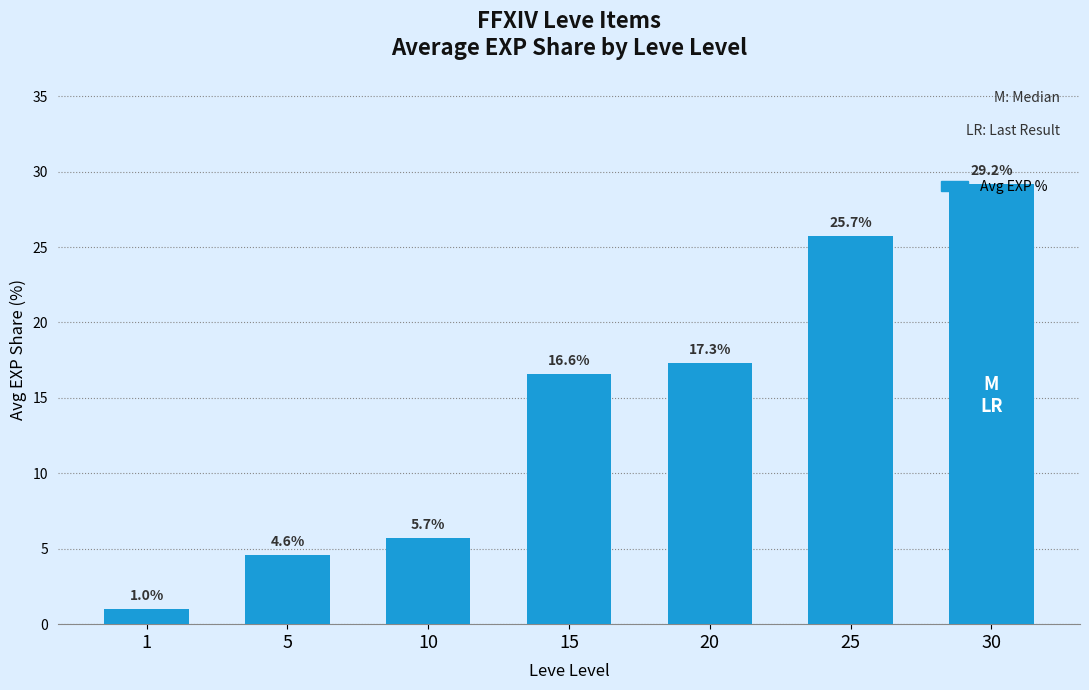

Are the bars horizontal?

No